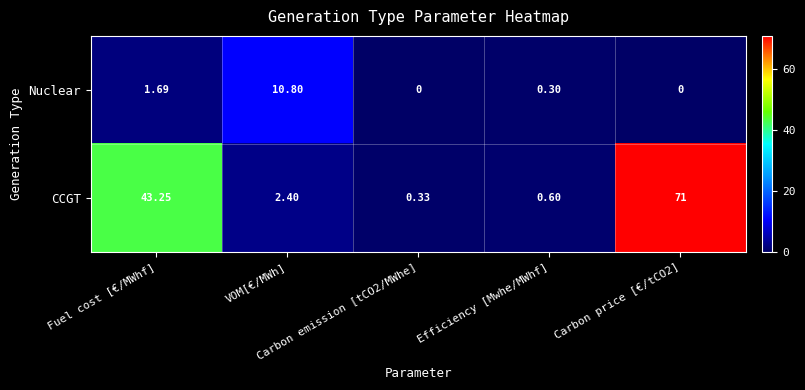

How many data points does each series have?

5